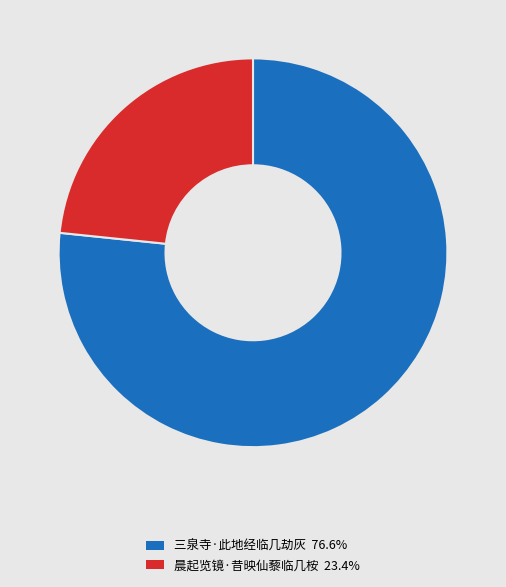

Do 晨起览镜·昔映仙藜临几桉 23.4% and 三泉寺·此地经临几劫灰 76.6% together represent more than half of the pie?

Yes